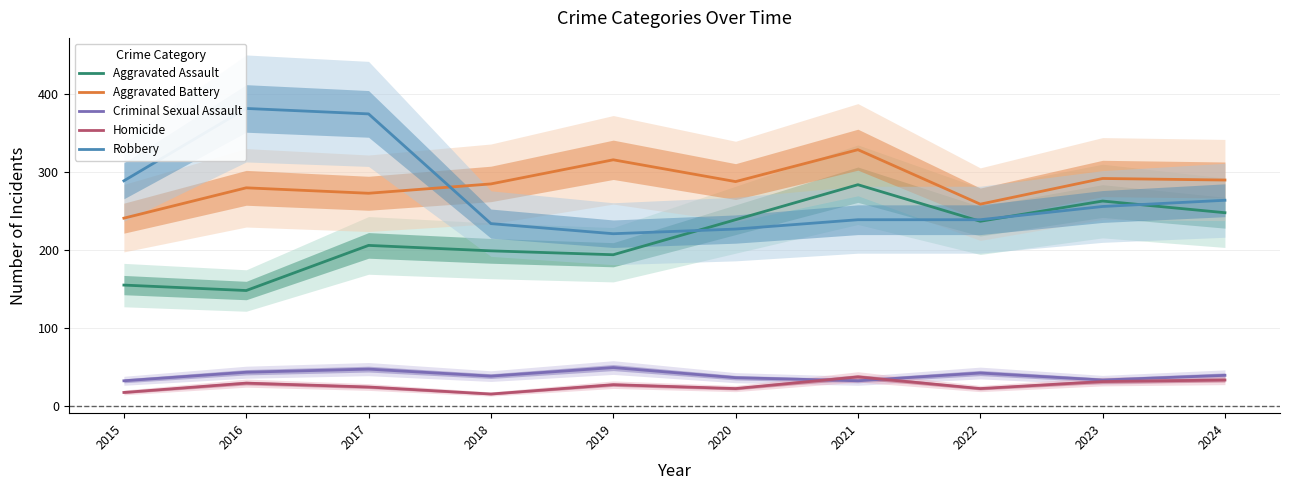

What is the average value of the Aggravated Battery series?

285